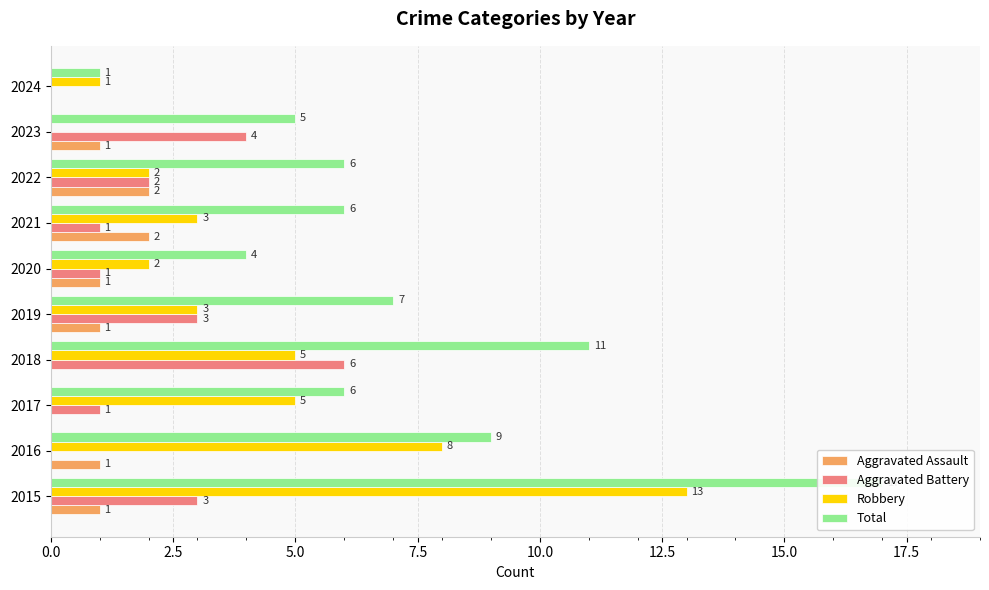

How many bars are there in each group?

4